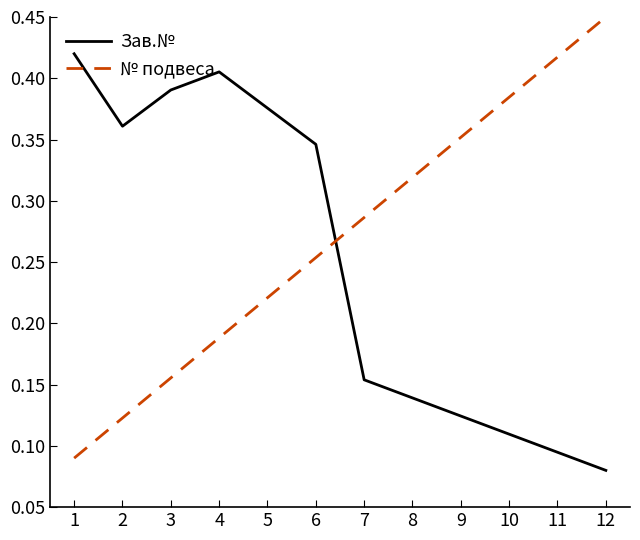

Between 7 and 12, which series saw the biggest shift?

№ подвеса